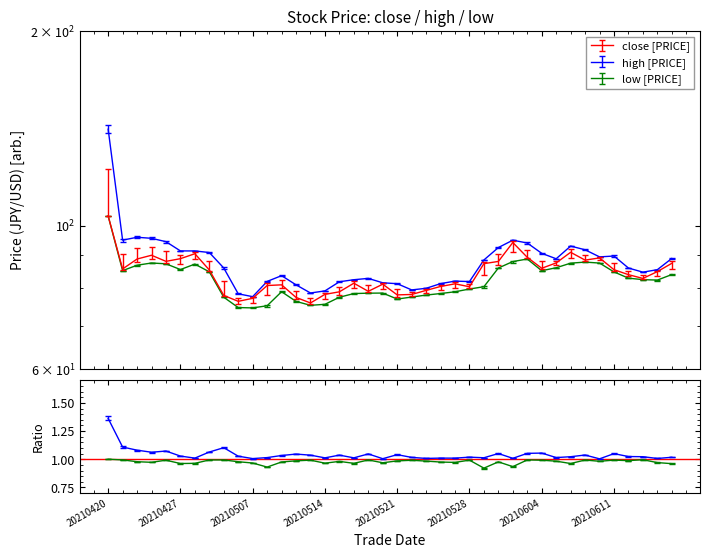

Where is low nearest to the value 89?

20210603